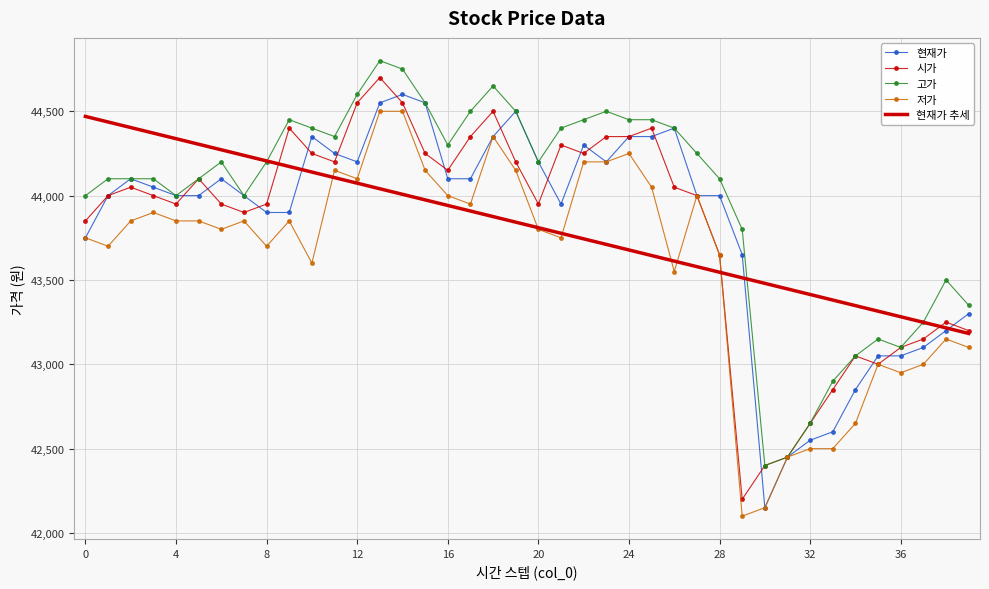

What is the greatest value displayed?

44800.0